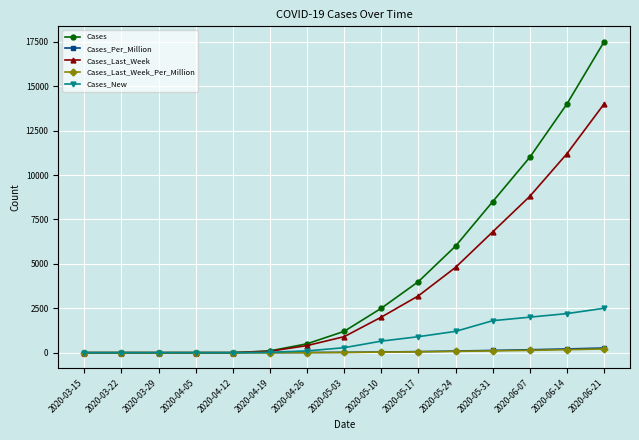

How many lines are shown in the chart?

5